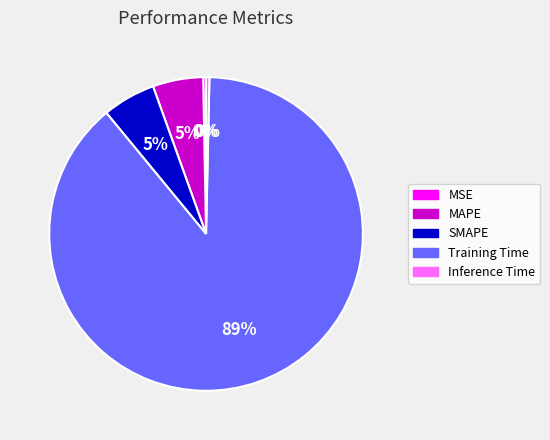

Which slice is the largest?

Training Time